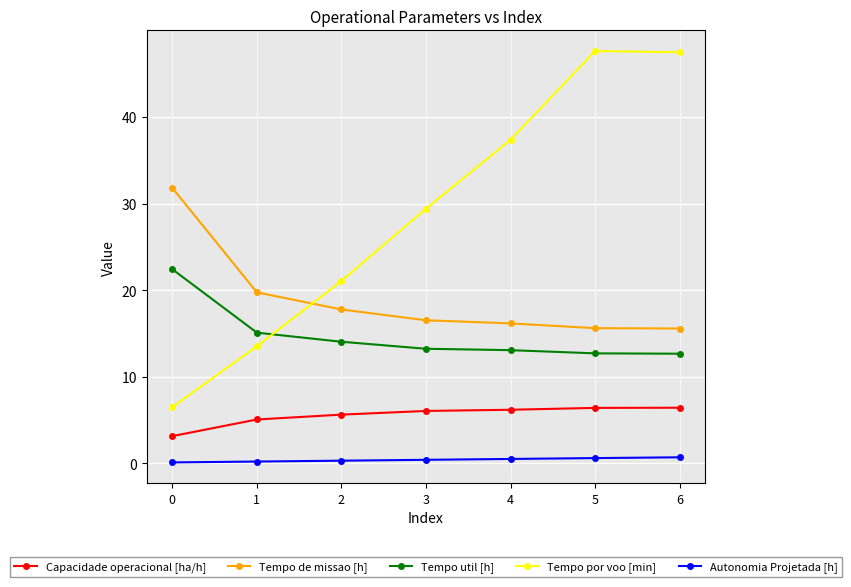

What is the sum of the Capacidade operacional [ha/h] values at 1 and 5?

11.5